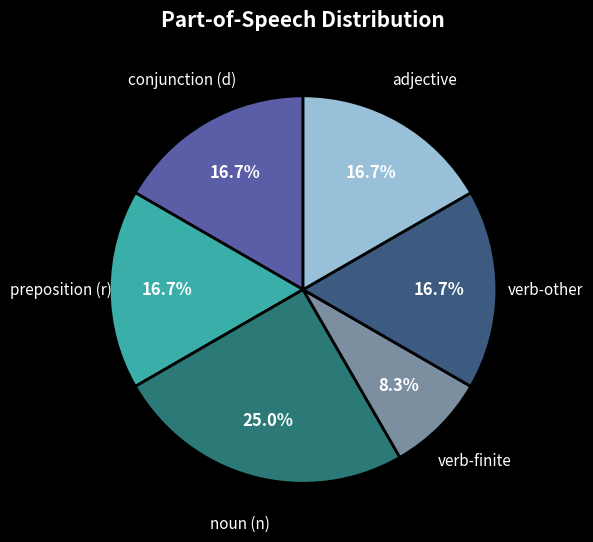

How many segments does this pie chart have?

6